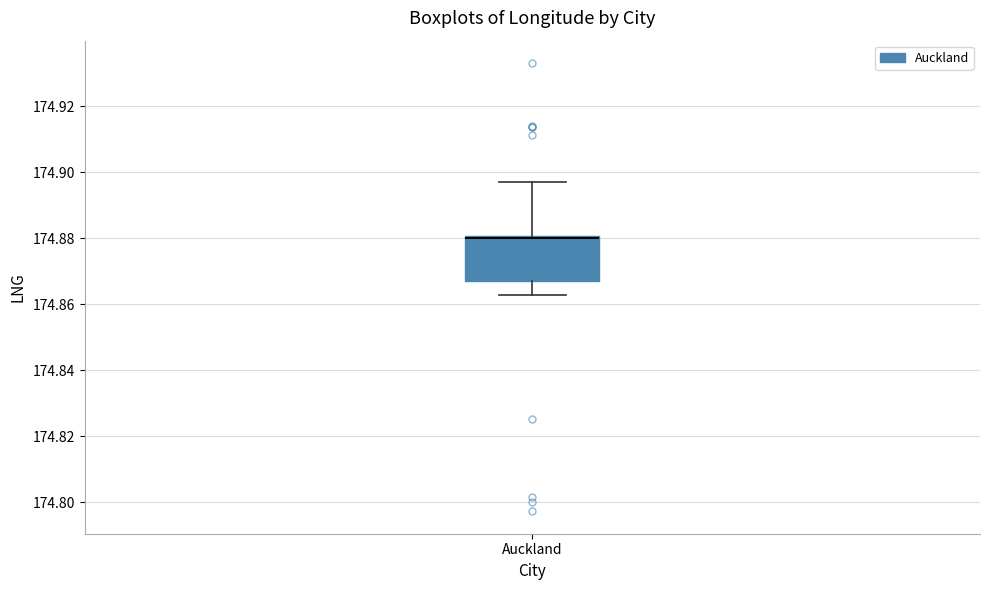

Transcribe this box plot: give where the median line is, the range the box spans, and where the two whiskers end, as read against the y-axis. The values are not printed on the chart, so give them approximately, as read against the axis.

median 174.880 (drawn on the box's upper edge), box 174.866 to 174.880, whiskers 174.862 to 174.898